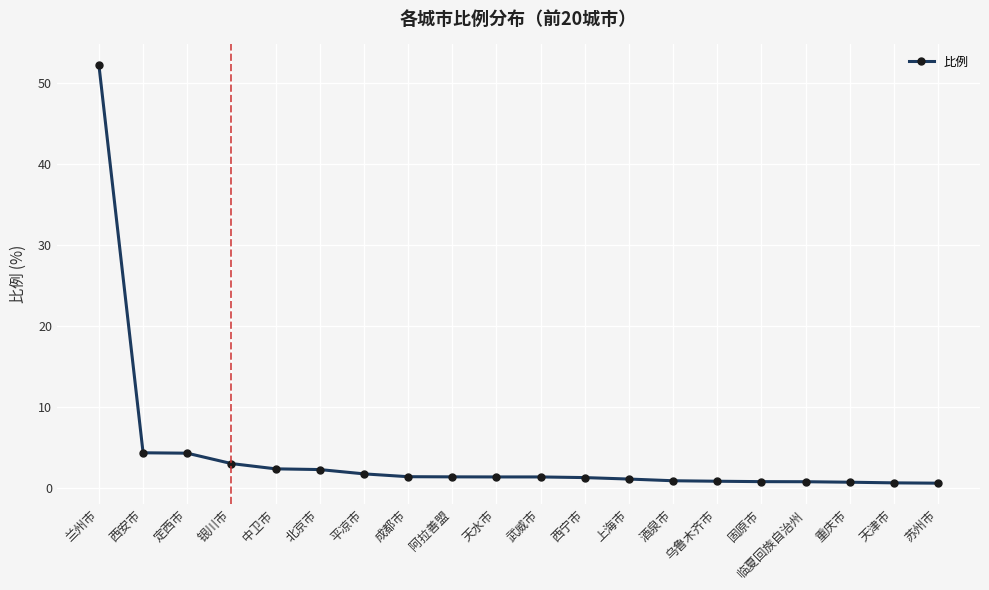

The chart shows a value of 1.4 at 天水市. True or false?

True